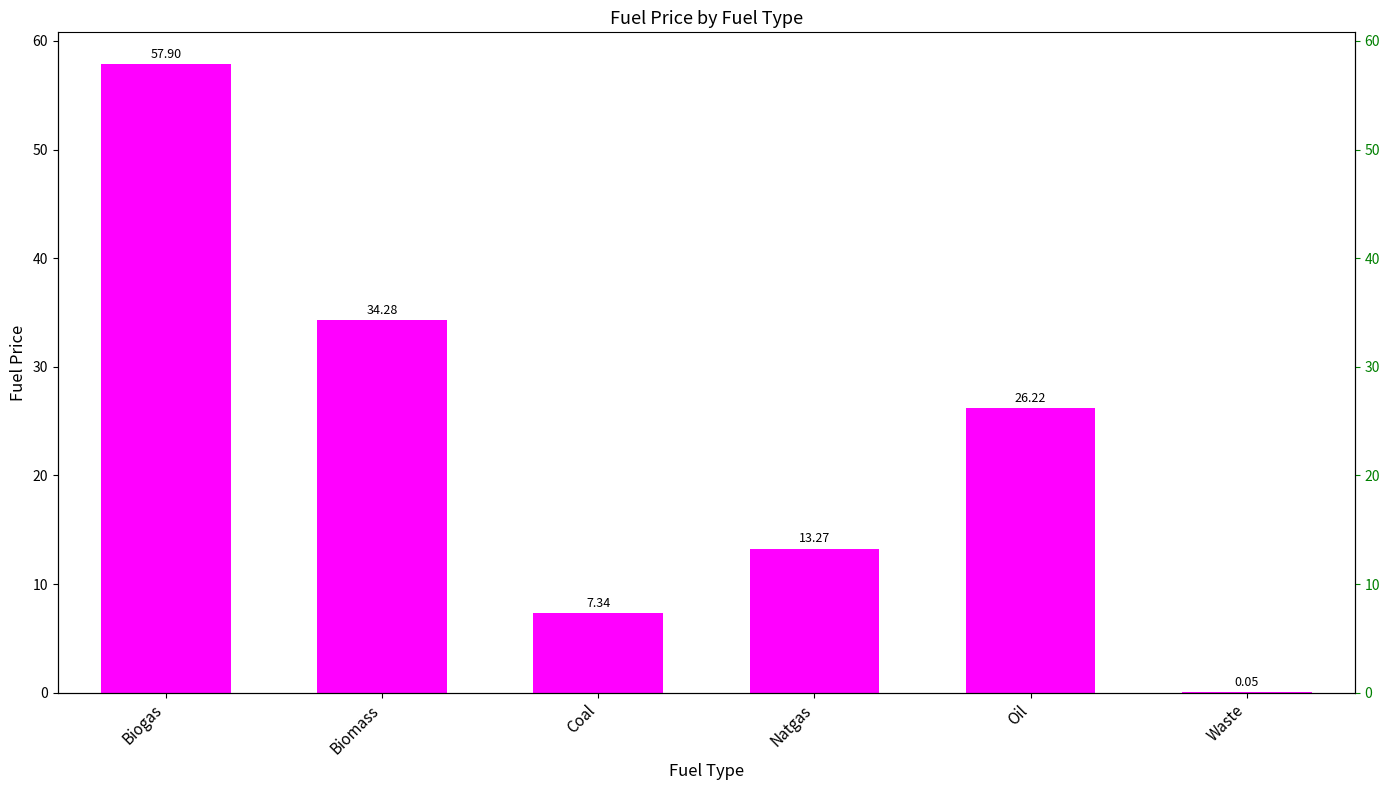

List the labels in order of value, smallest first.

Waste, Coal, Natgas, Oil, Biomass, Biogas